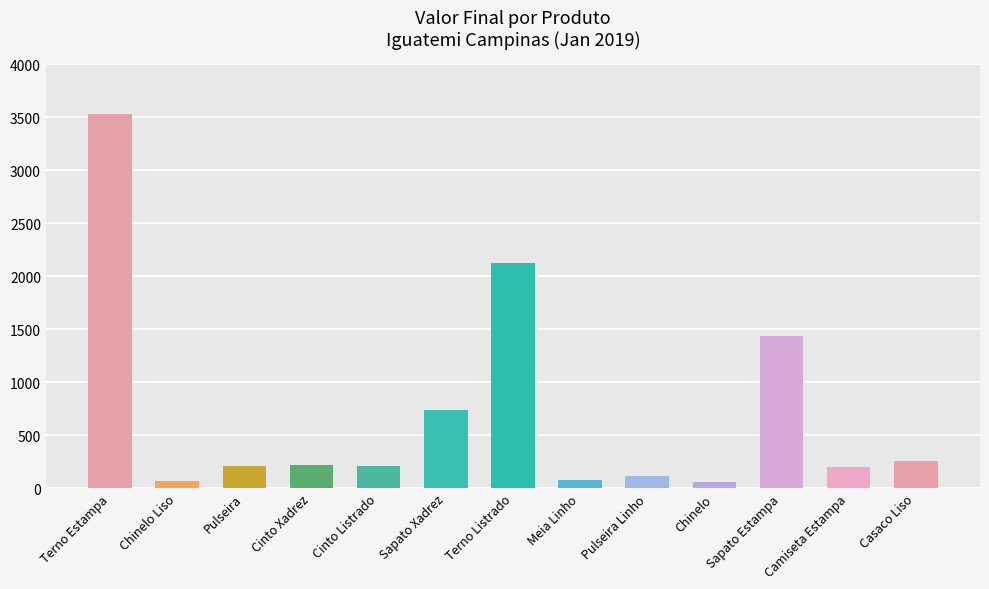

What is the difference between the second highest and second lowest values?

2056